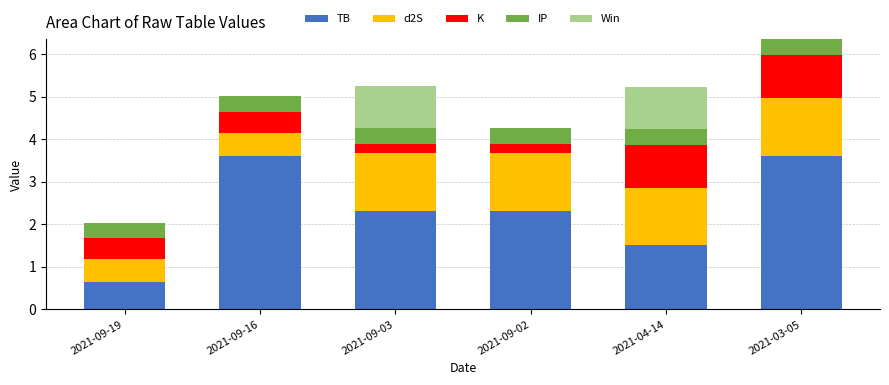

Where does the TB series first go above 2?

2021-09-16